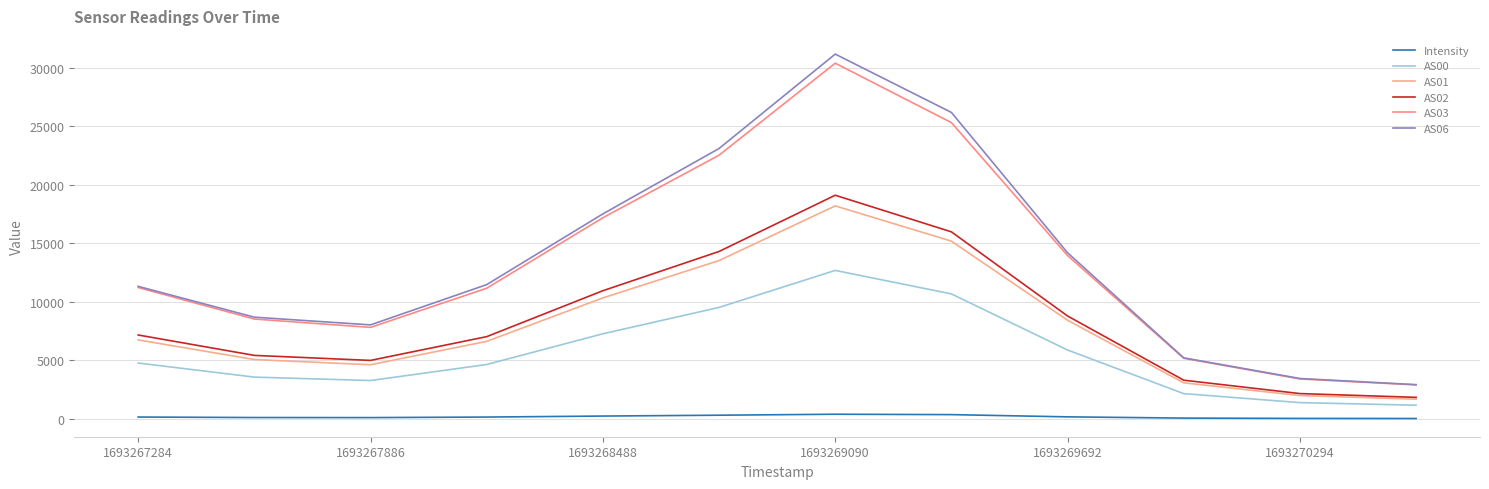

Does the chart display data point markers on the line(s)?

No